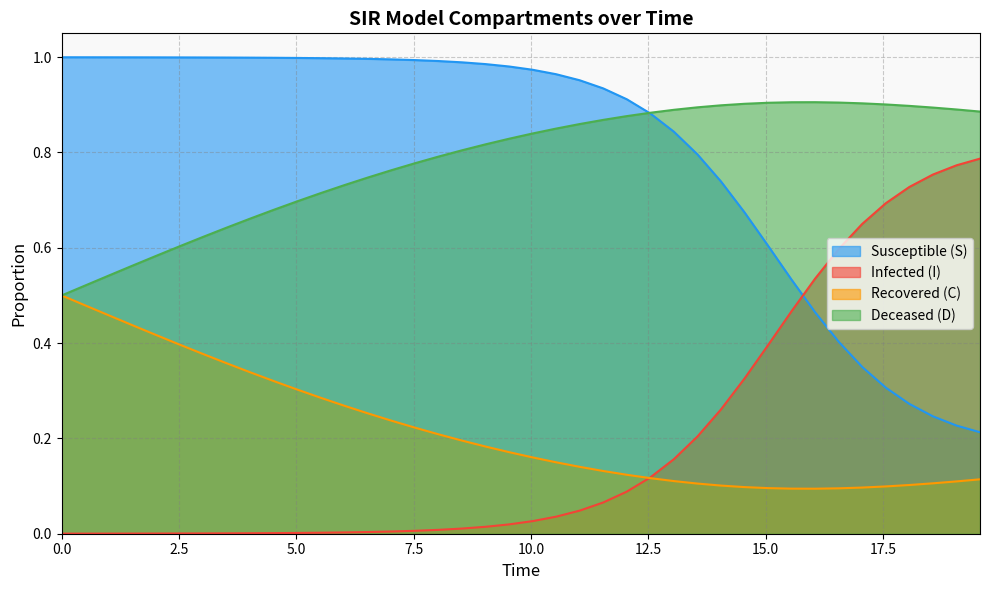

Rank the series by their maximum value, from lowest to highest.

Recovered (C), Infected (I), Deceased (D), Susceptible (S)